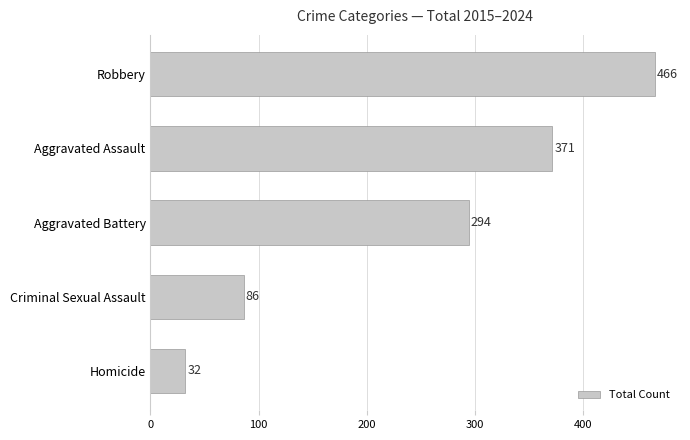

What is the difference between the maximum and minimum values?

434